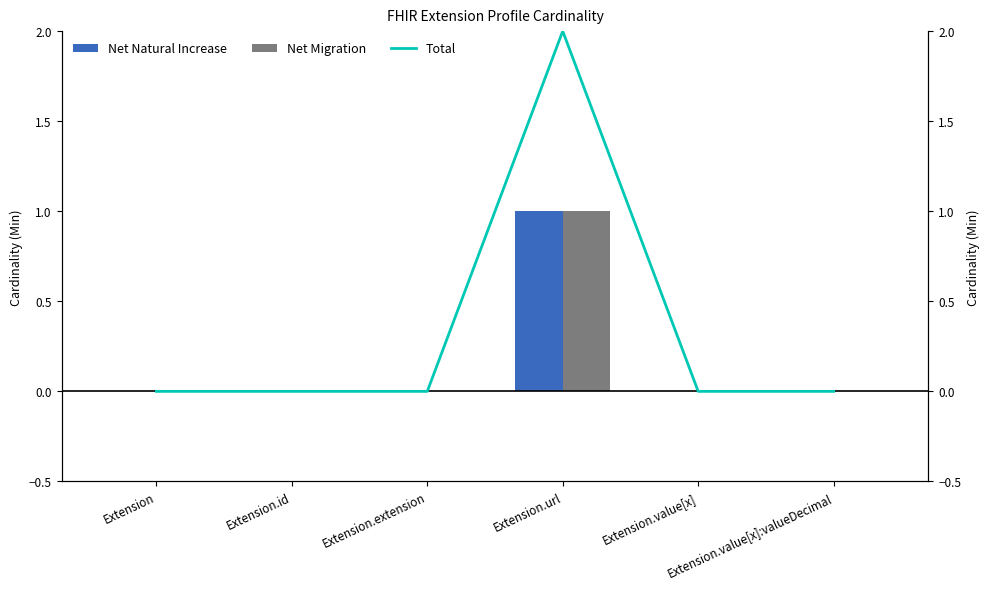

How many values in Net Migration are above zero?

1